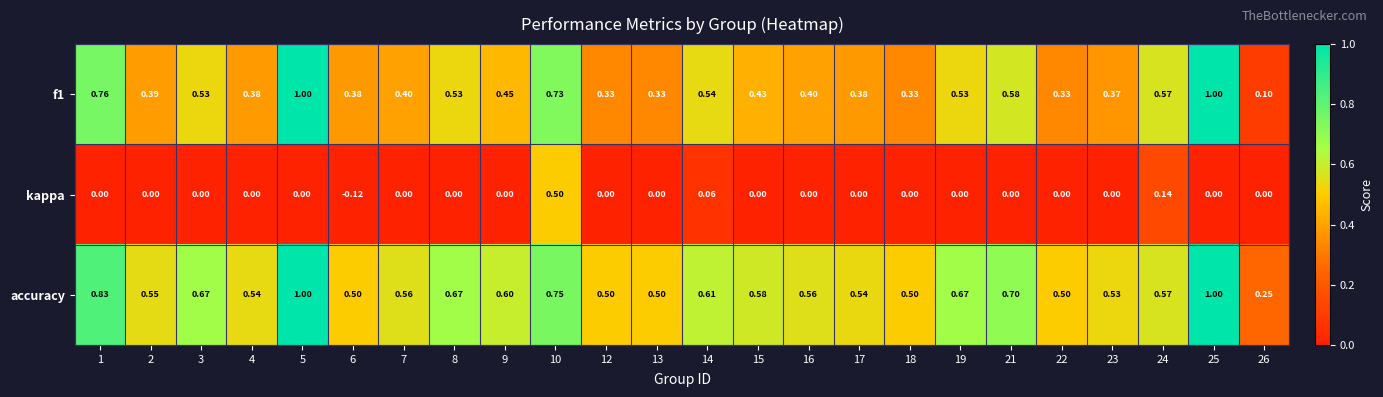

Is the value of accuracy at 2 greater than the value of kappa at 18?

Yes